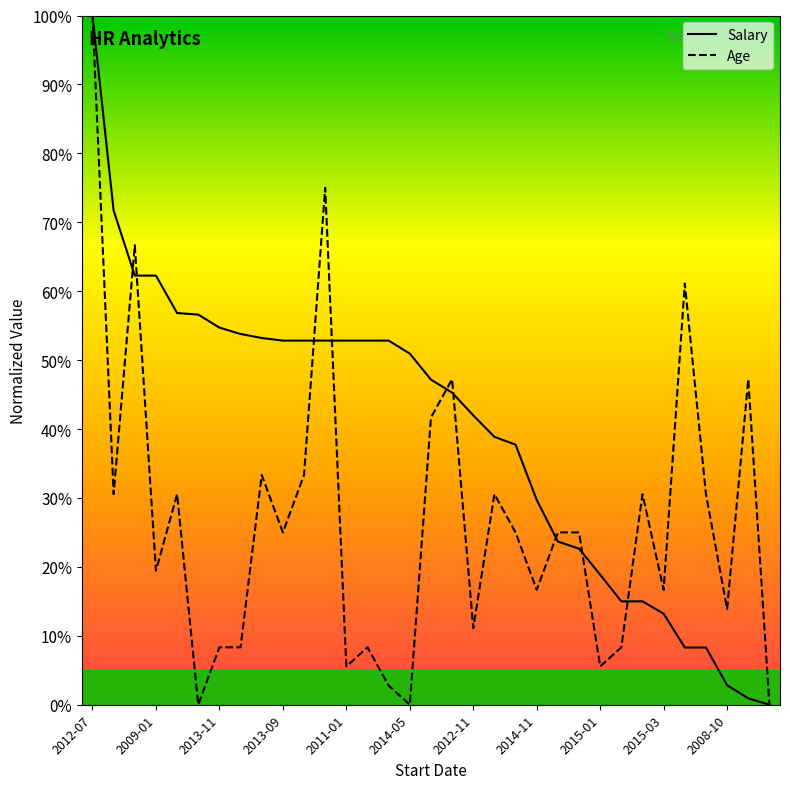

List the series in order of their overall mean, lowest first.

Age, Salary